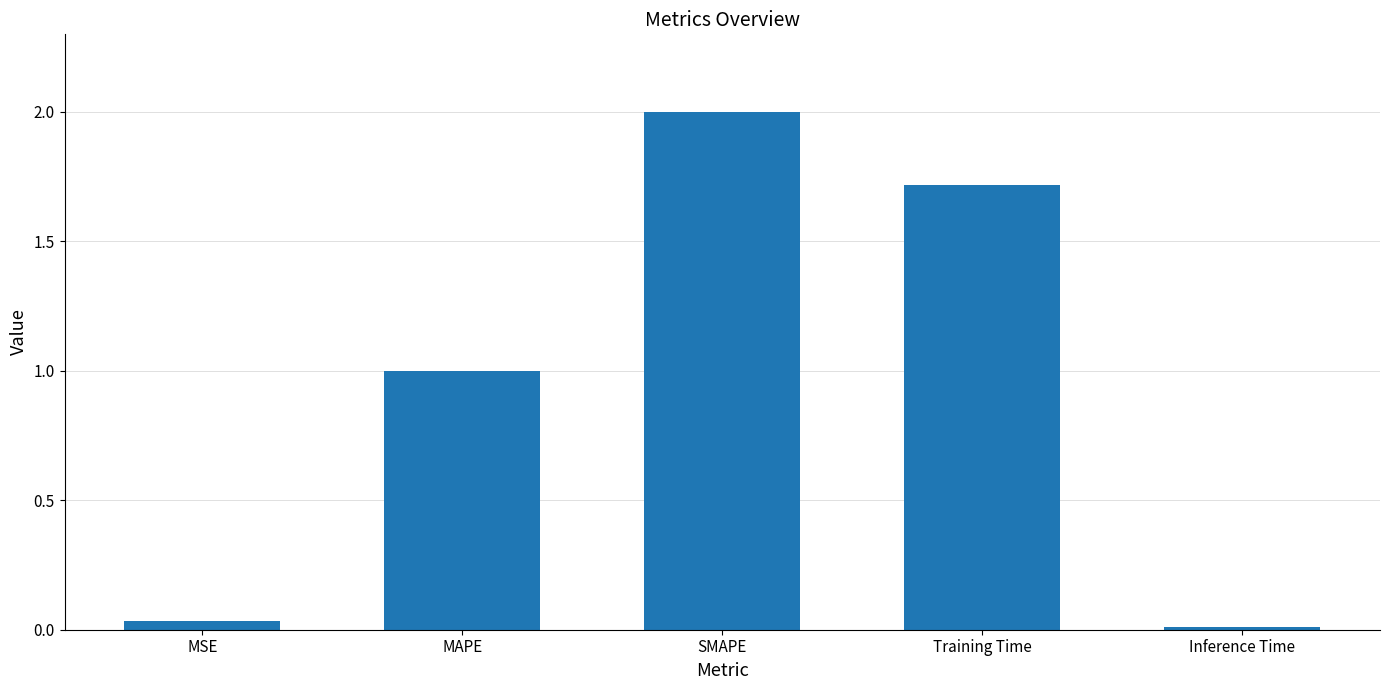

Which has a higher value, Training Time or Inference Time?

Training Time